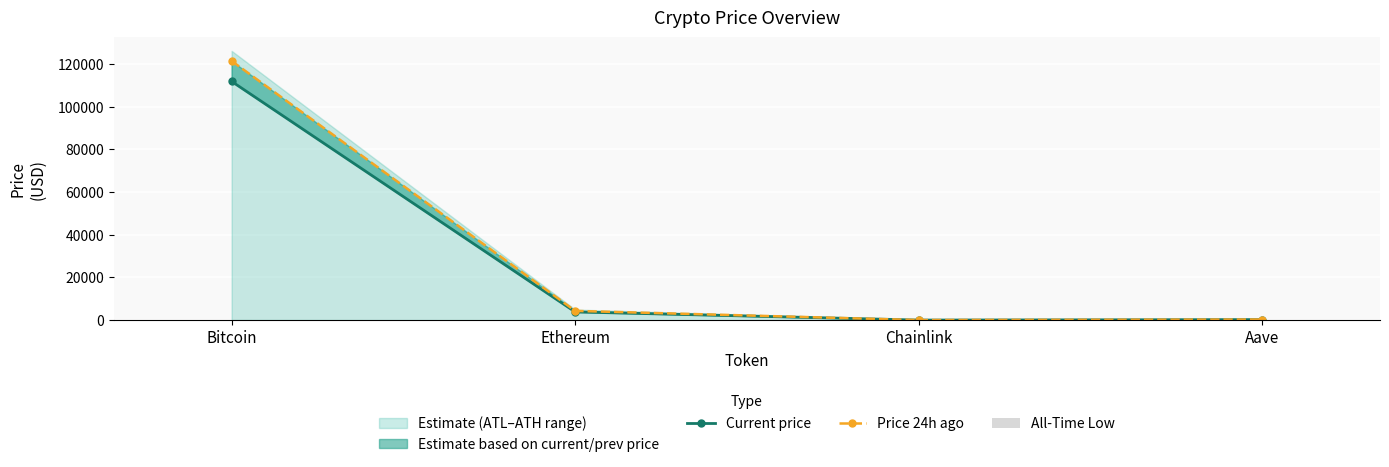

Reading left to right, transcribe all the data shown in this chart.

Current price: Bitcoin=111780.0	Ethereum=3832.9	Chainlink=18.1	Aave=240.3
Price 24h ago: Bitcoin=121345.0	Ethereum=4321.9	Chainlink=22.5	Aave=275.4
All-Time Low: Bitcoin=67.8	Ethereum=0.4	Chainlink=0.1	Aave=26.0